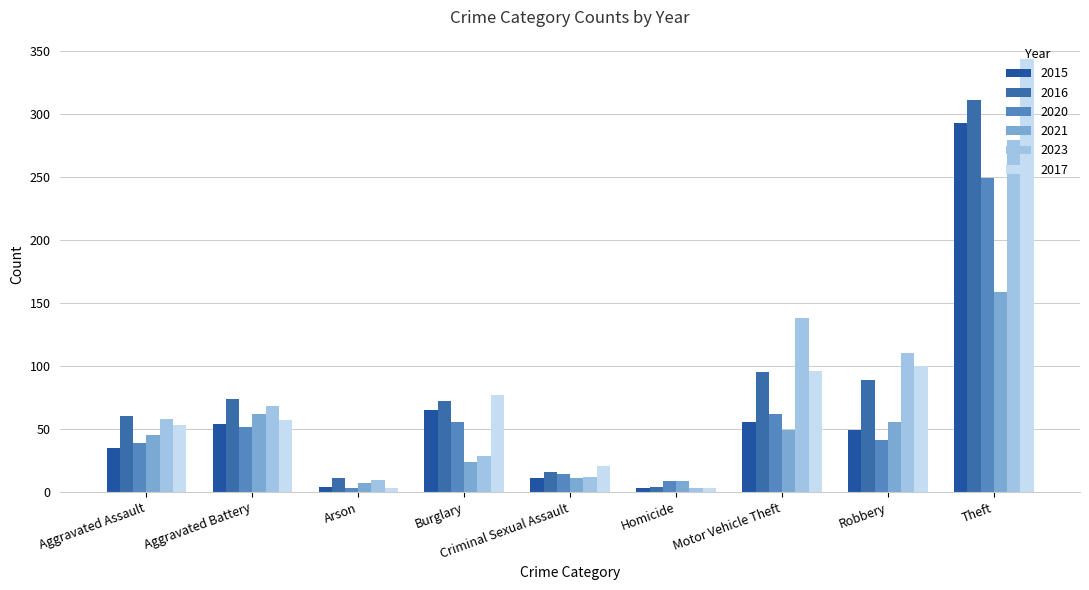

Which series has the largest total across all categories?

2017